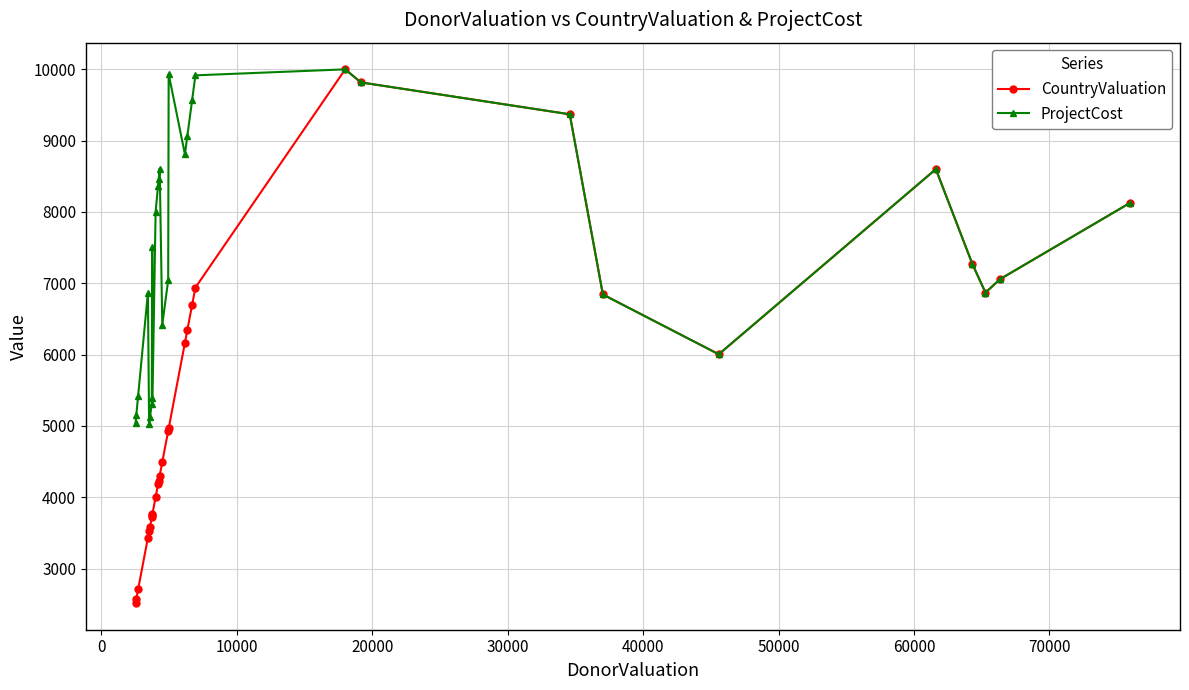

Which series has the widest spread of values?

CountryValuation